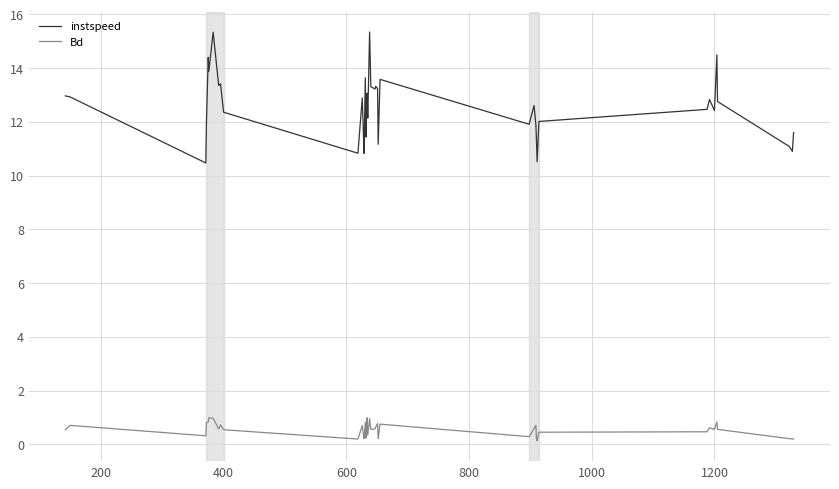

What is the highest value of the Bd series?

1.0